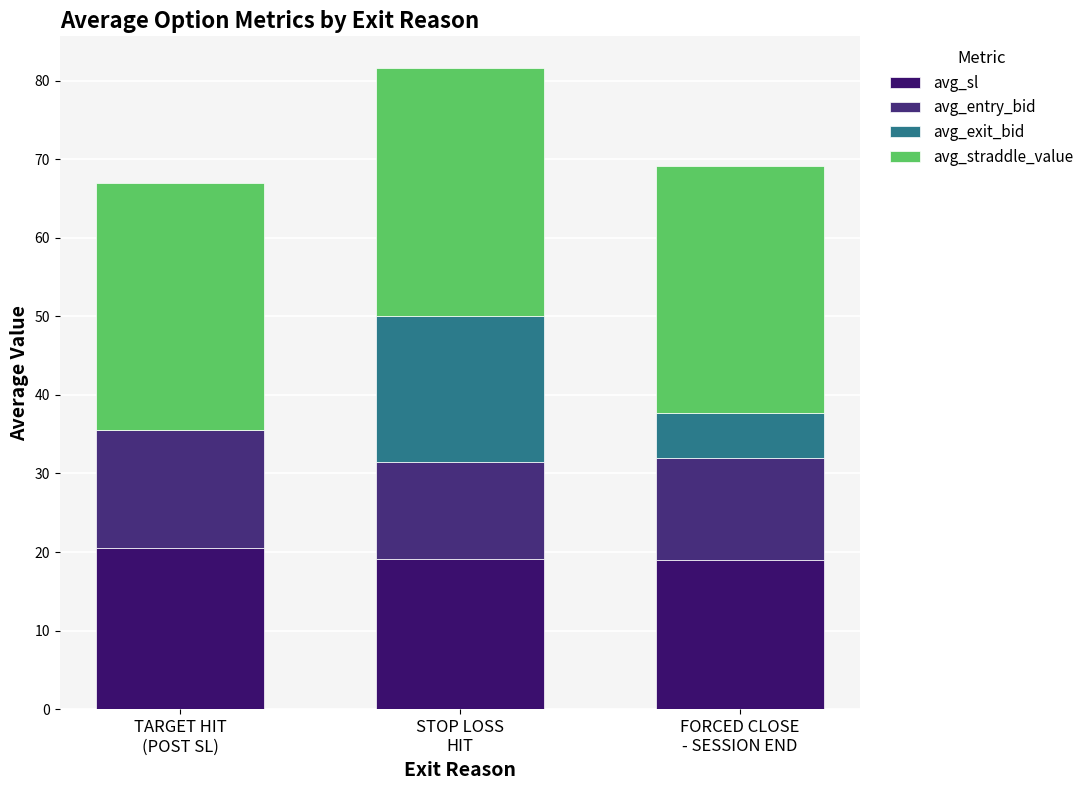

What is the difference between the maximum and minimum values in the avg_sl series?

1.4